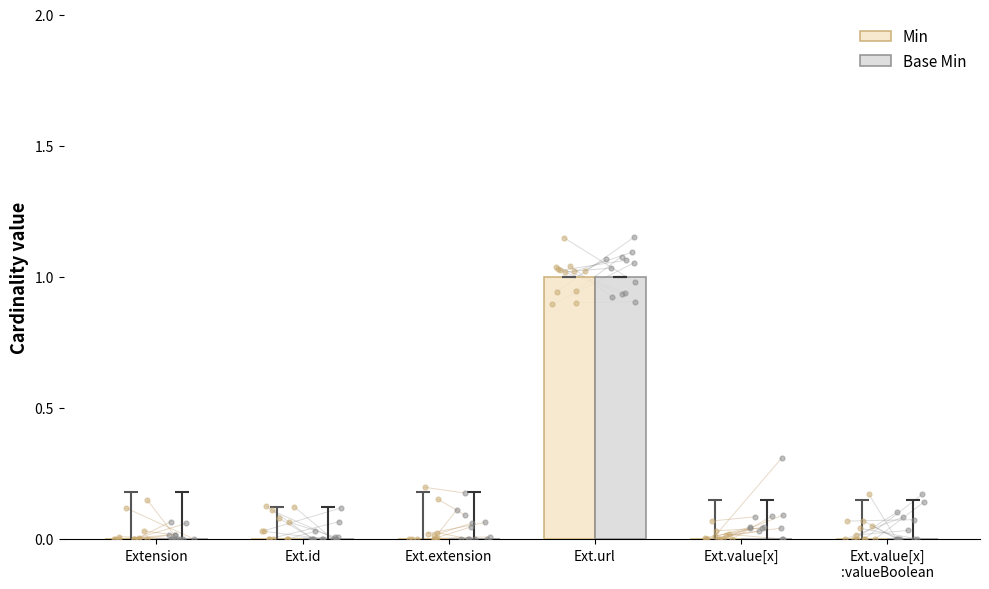

What are all the series names shown in the legend?

Min, Base Min